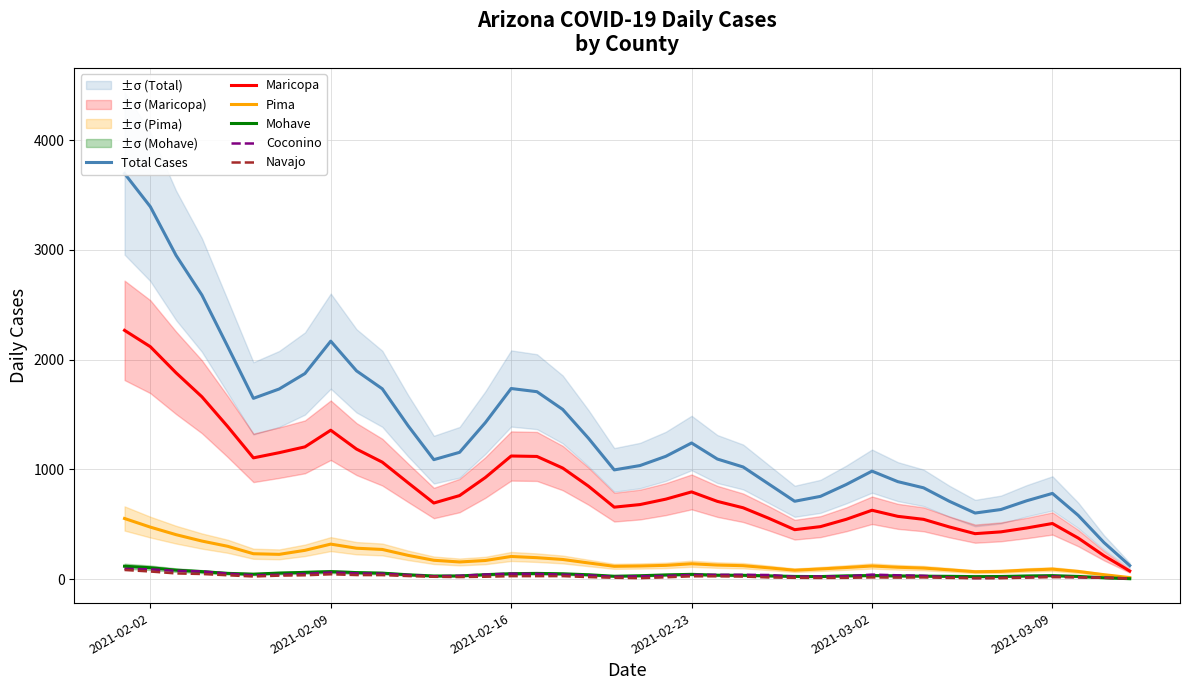

The value of Maricopa at 2021-03-09 is 900.8. True or false?

False